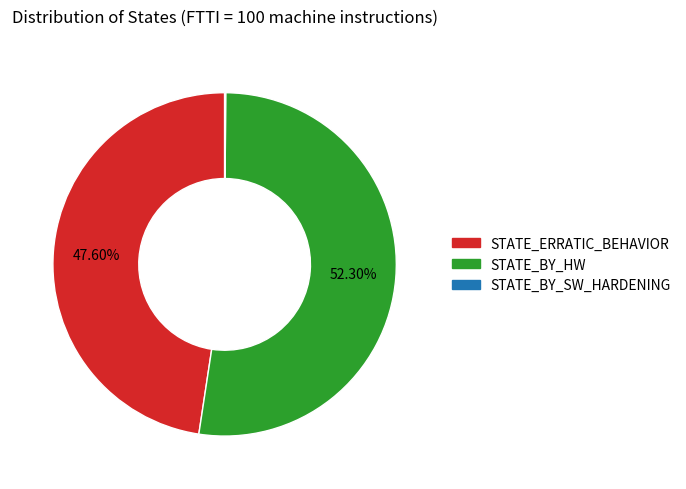

Is there any slice that represents more than half of the pie?

Yes